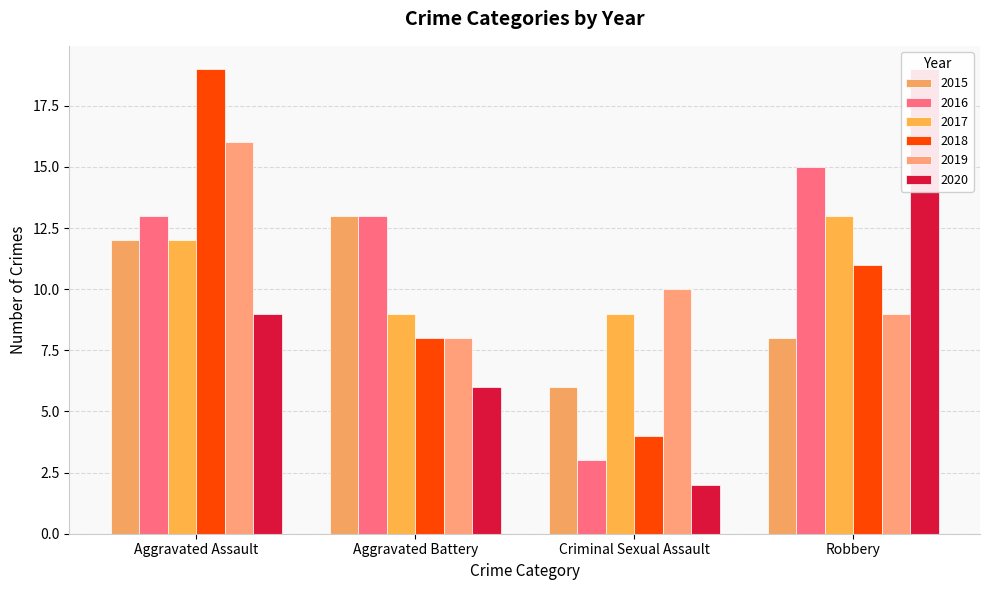

Which label corresponds to the largest value in the chart?

Aggravated Assault